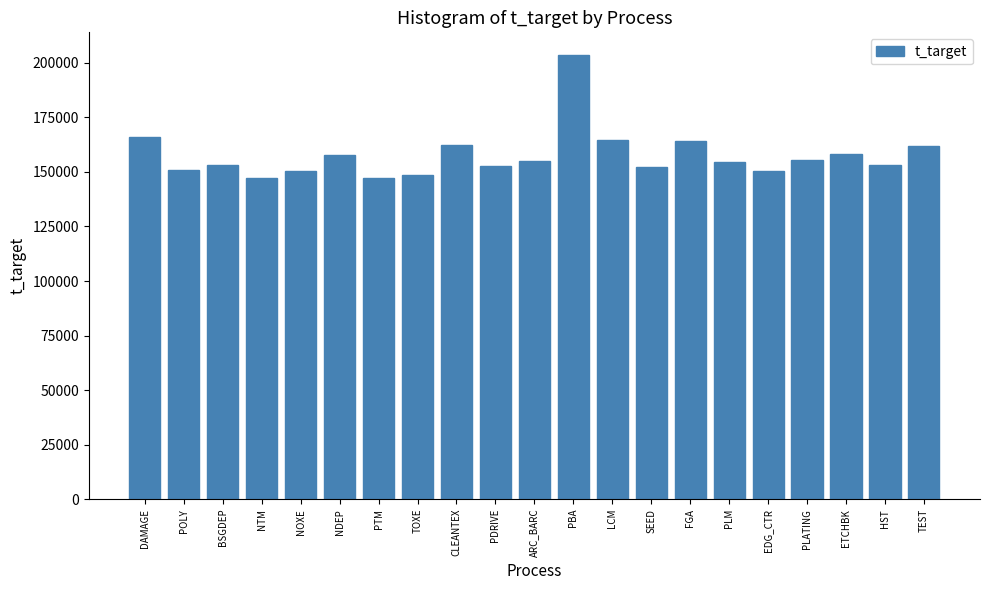

Is it true that the value at DAMAGE is 166140?

True